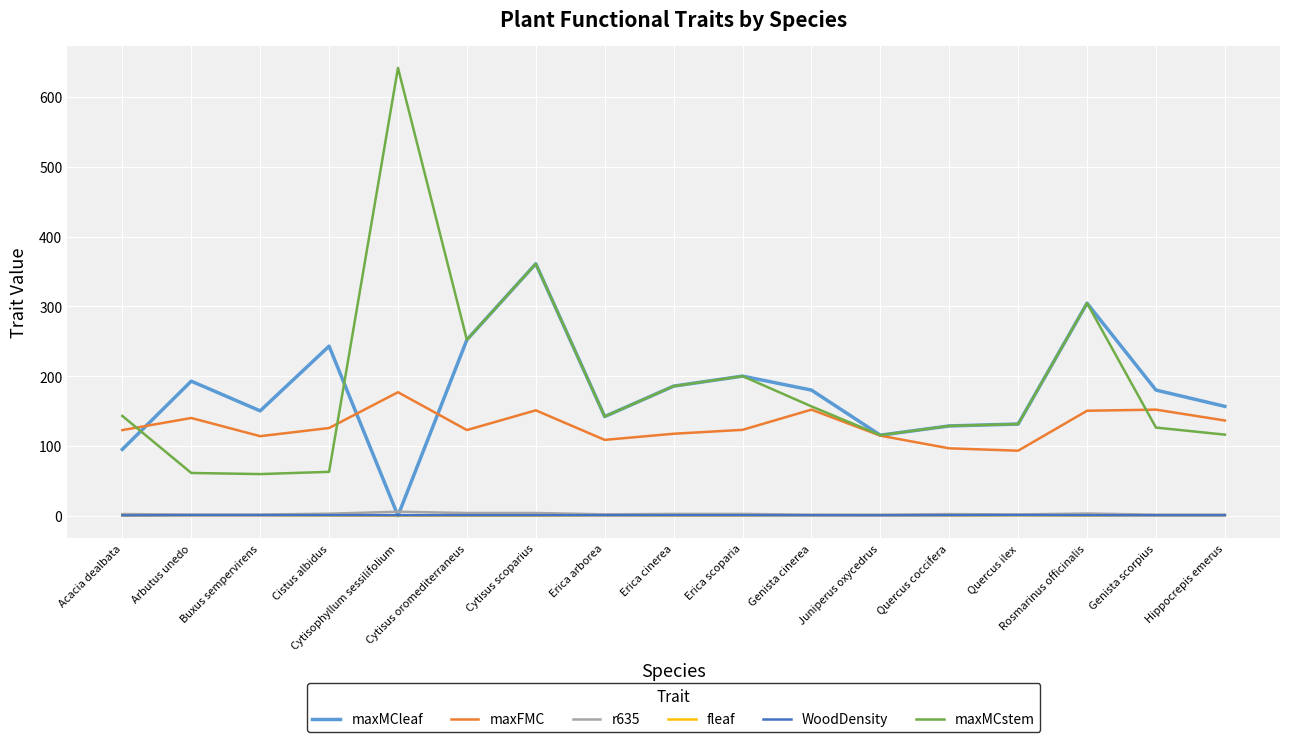

Which category has the highest value in the maxFMC series?

Cytisophyllum sessilifolium